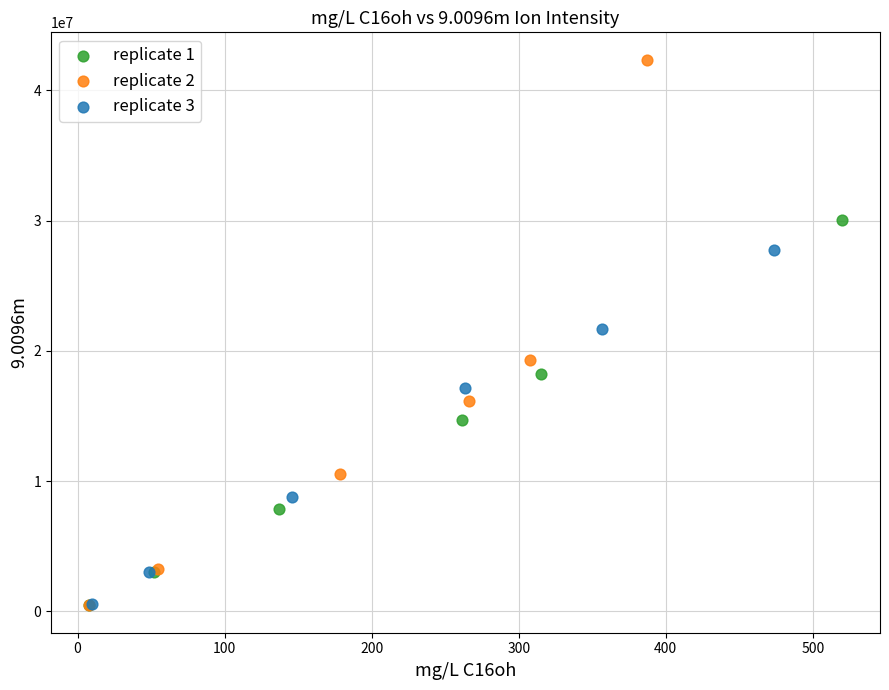

Which series contains the highest Y value?

replicate 2